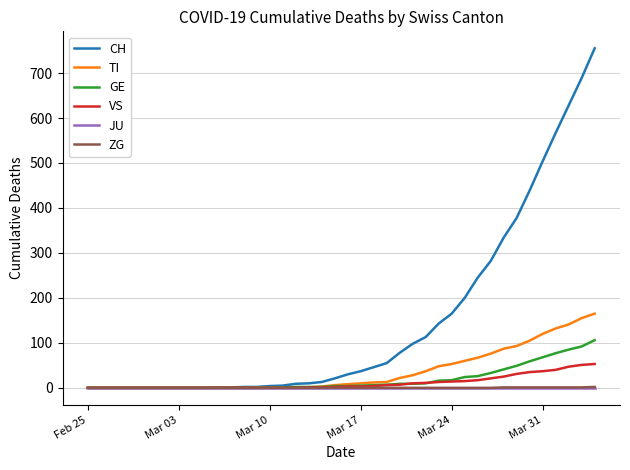

Which series has the largest range (max minus min)?

CH